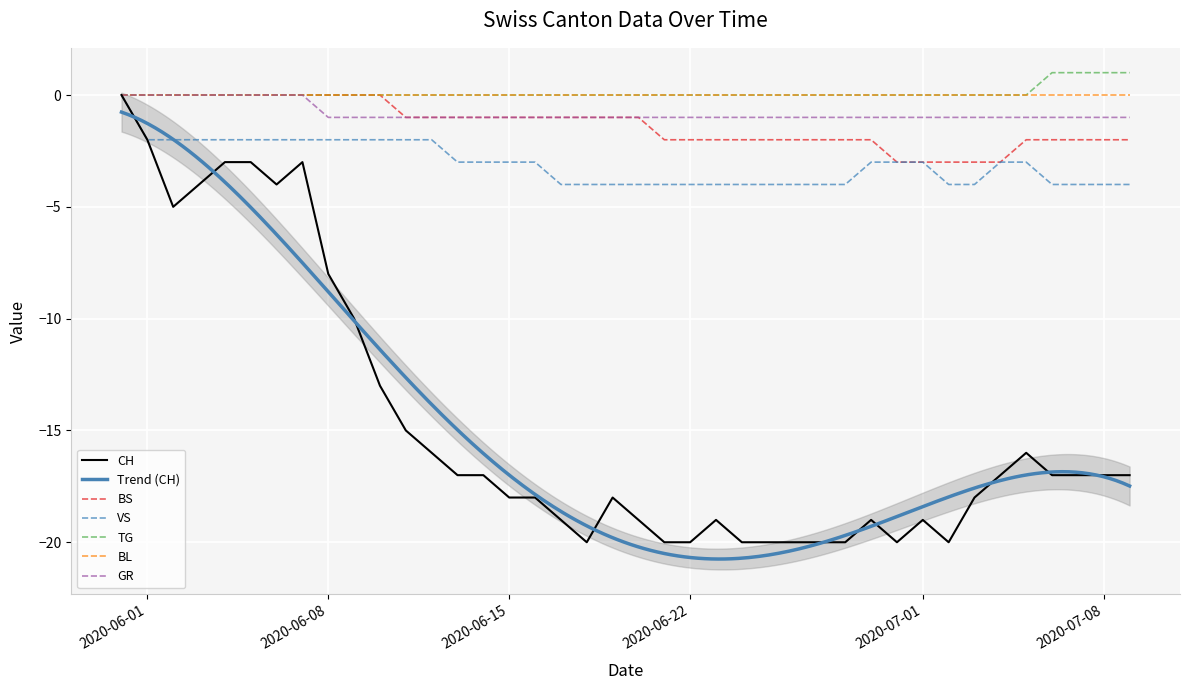

What is the difference between the maximum and minimum values in the BS series?

3